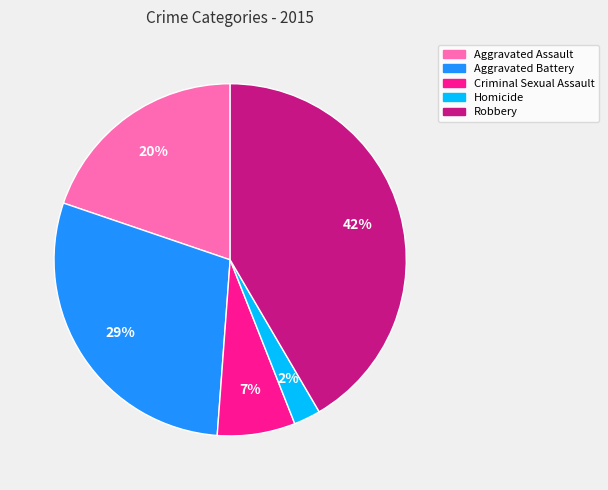

To the nearest percent, what is the difference between the Aggravated Battery and Robbery slice percentages?

13%